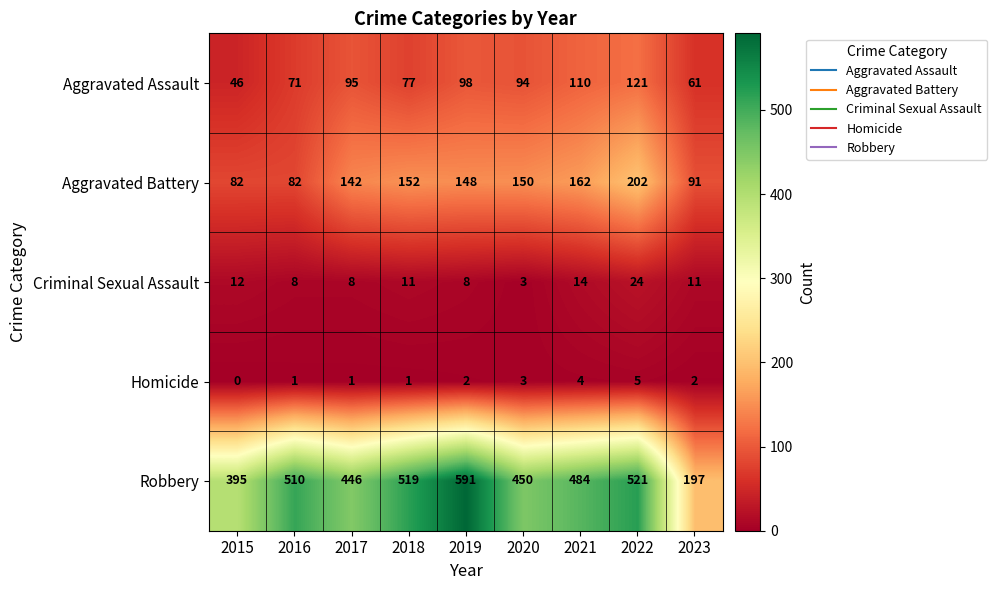

What is the difference between the maximum and minimum values in the Criminal Sexual Assault series?

21